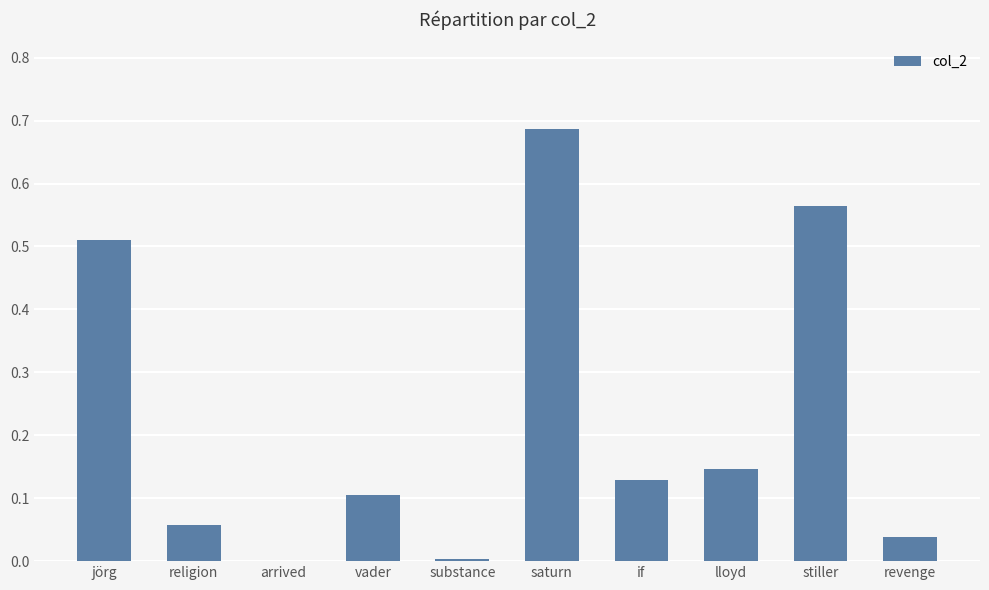

At which category does the chart reach its peak across all series?

saturn